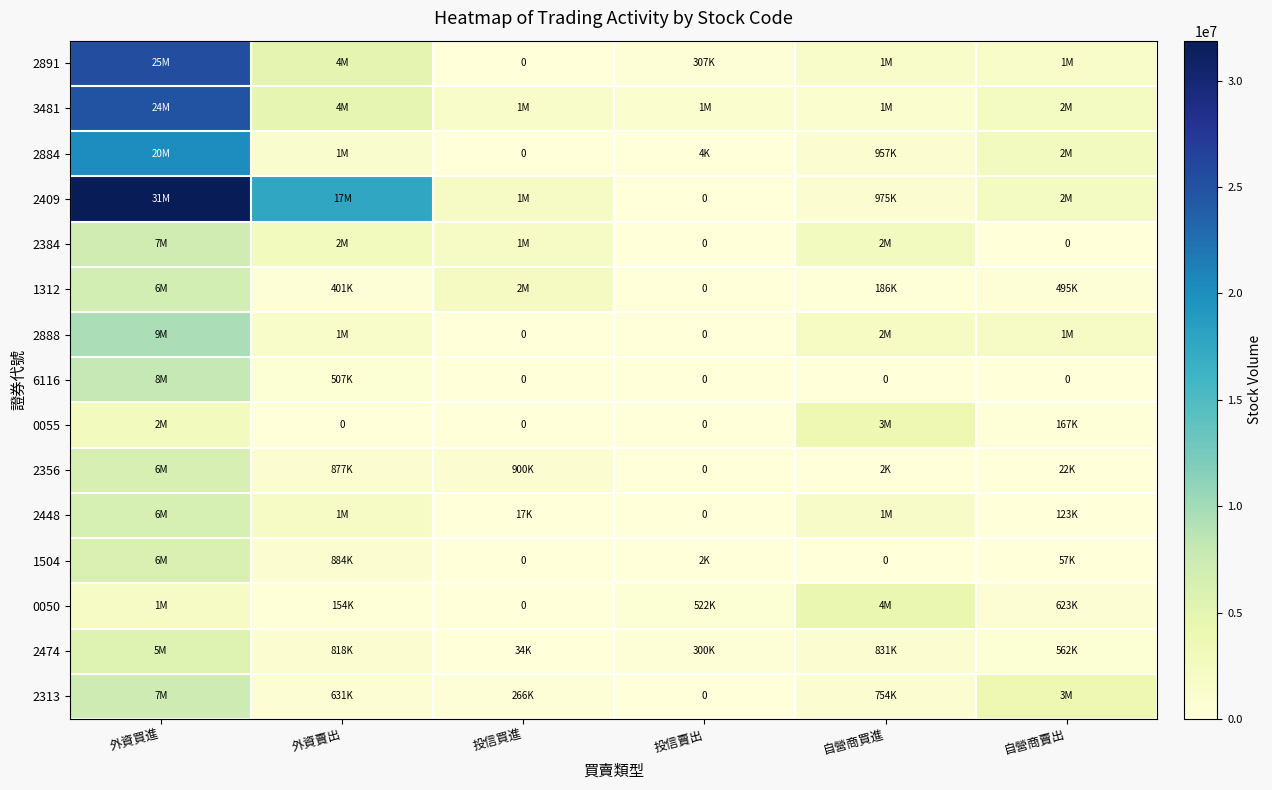

Between 外資賣出 and 自營商買進, which is larger?

外資賣出